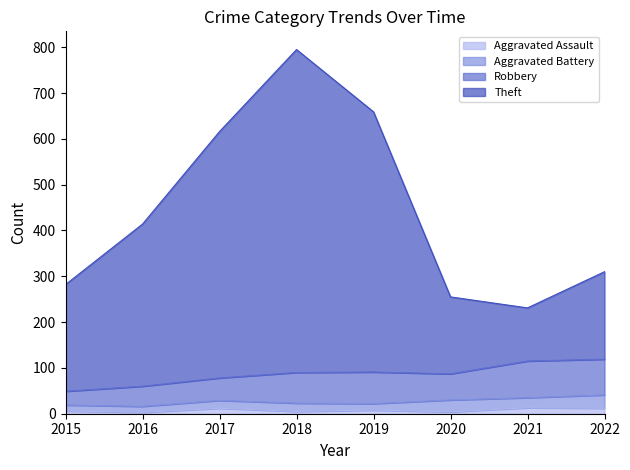

What is the difference between the highest and lowest values at 2019?

651